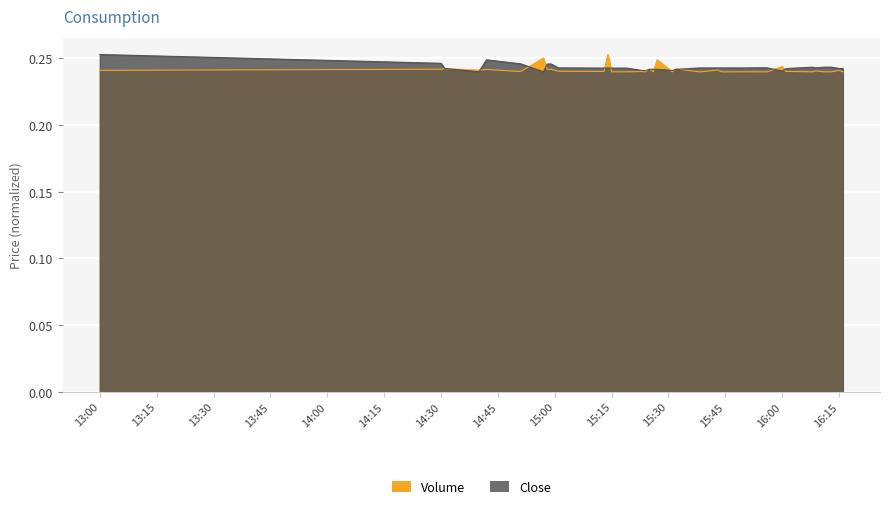

True or false: Close has more than 2 points higher than both neighbors.

True